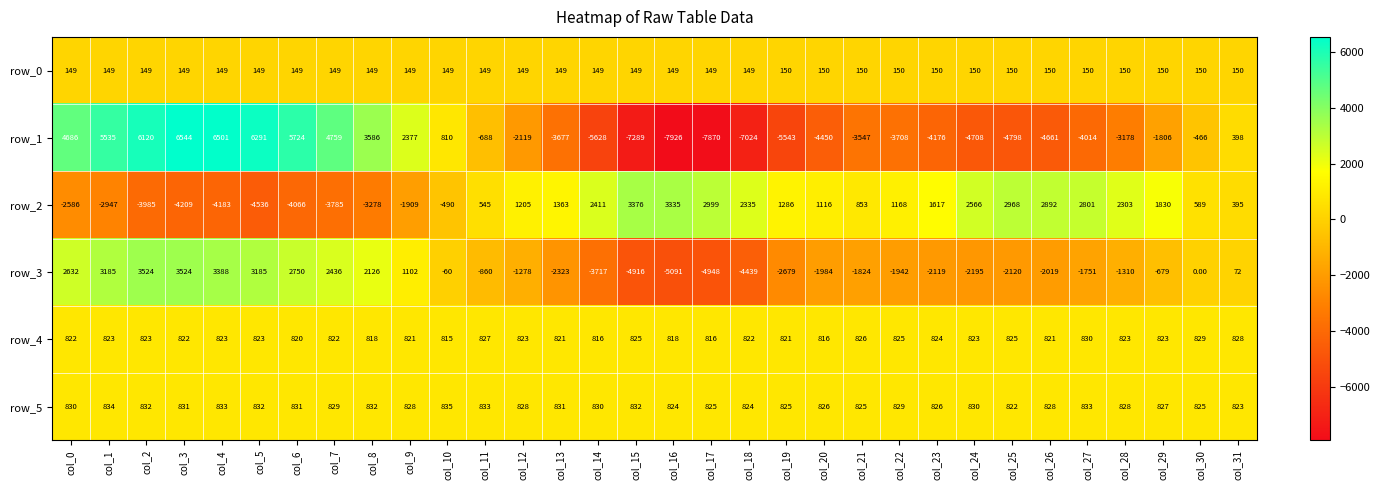

The value of row_5 at col_20 is 554.6. True or false?

False